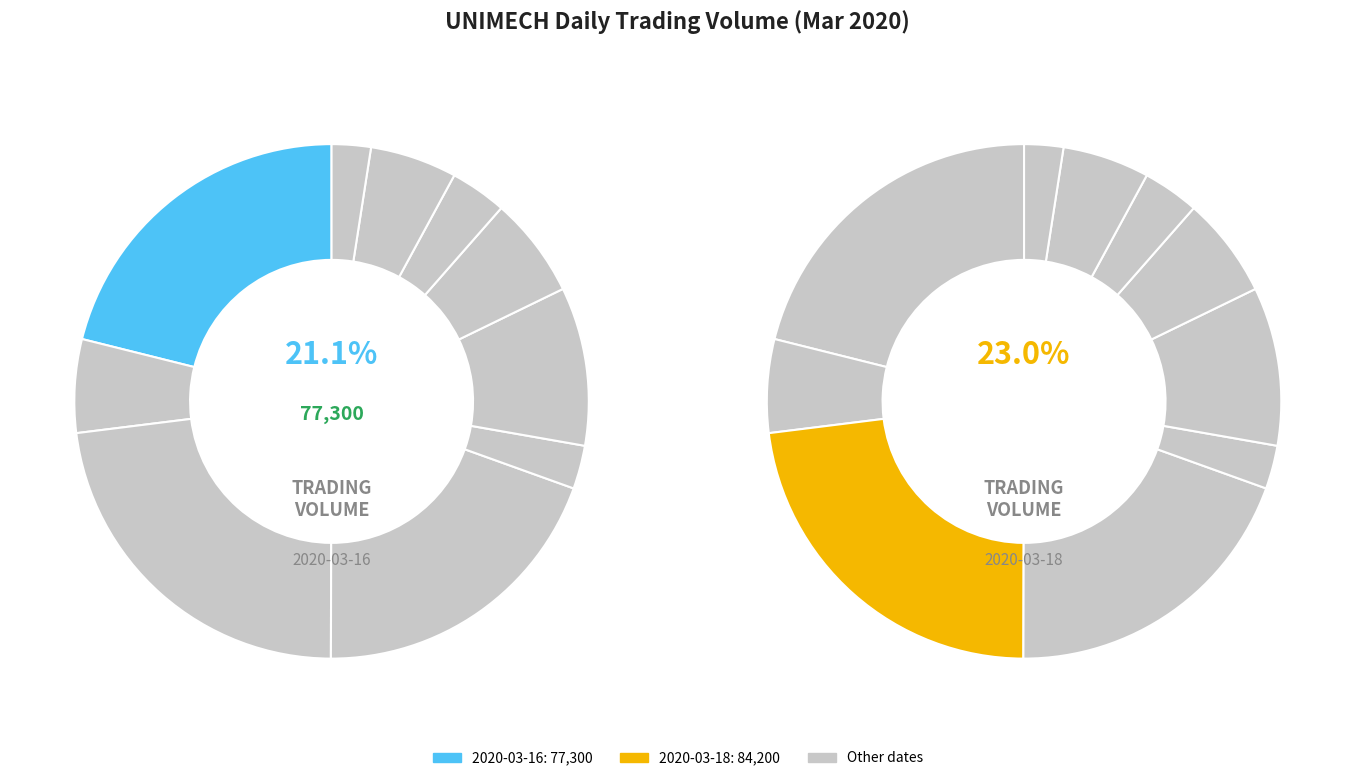

What percentage is NOT represented by 2020-03-26?

94.5%